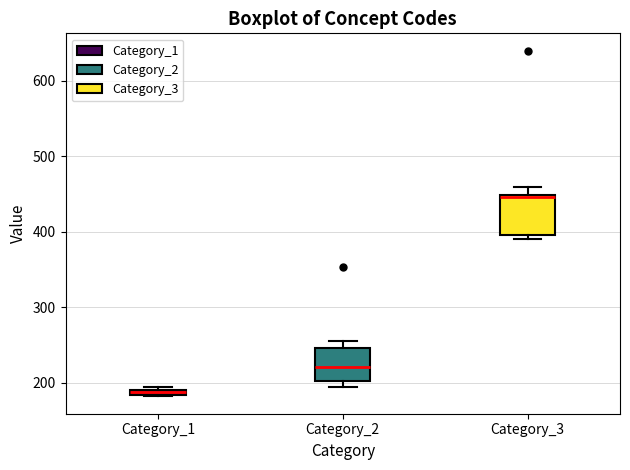

Where does the upper whisker of the box for Category_3 end on the y-axis? The values are not printed on the chart, so give them approximately, as read against the axis.

460